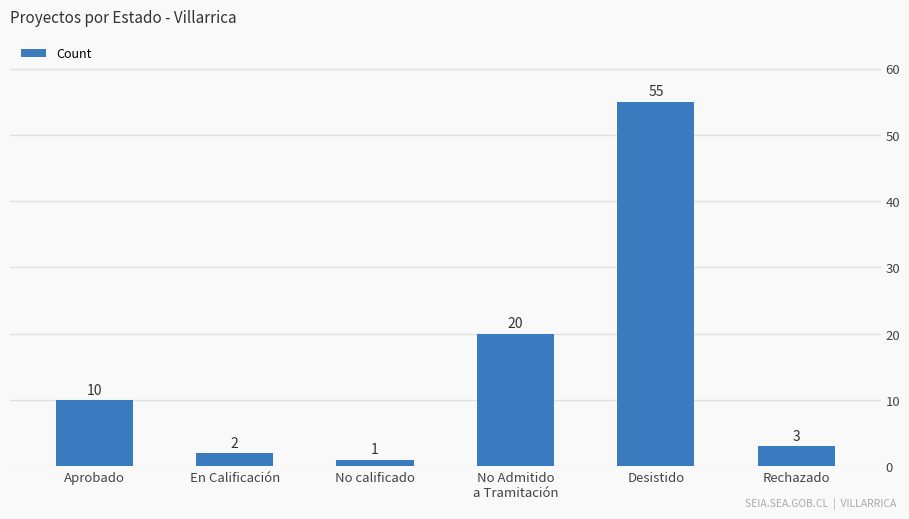

Are the bars grouped side by side (vs. stacked)?

No